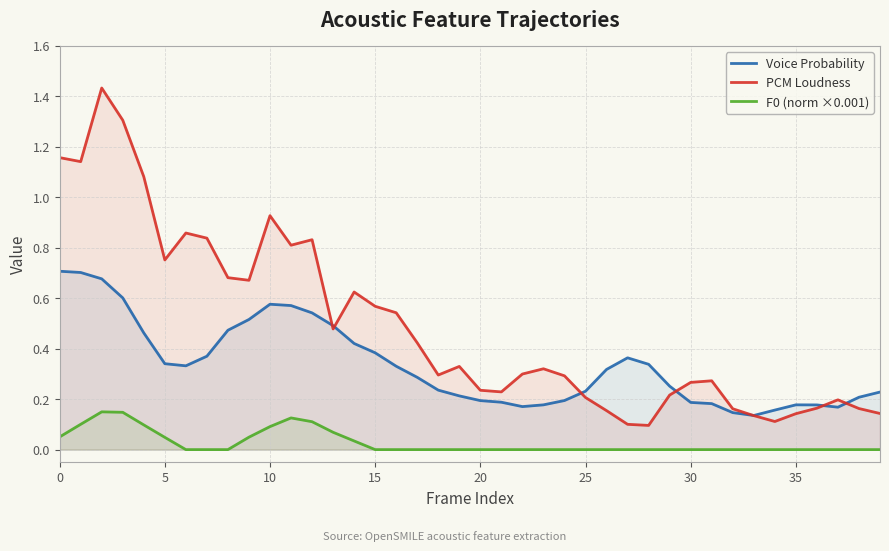

The Voice Probability series shows 0.6 at 10. True or false?

True